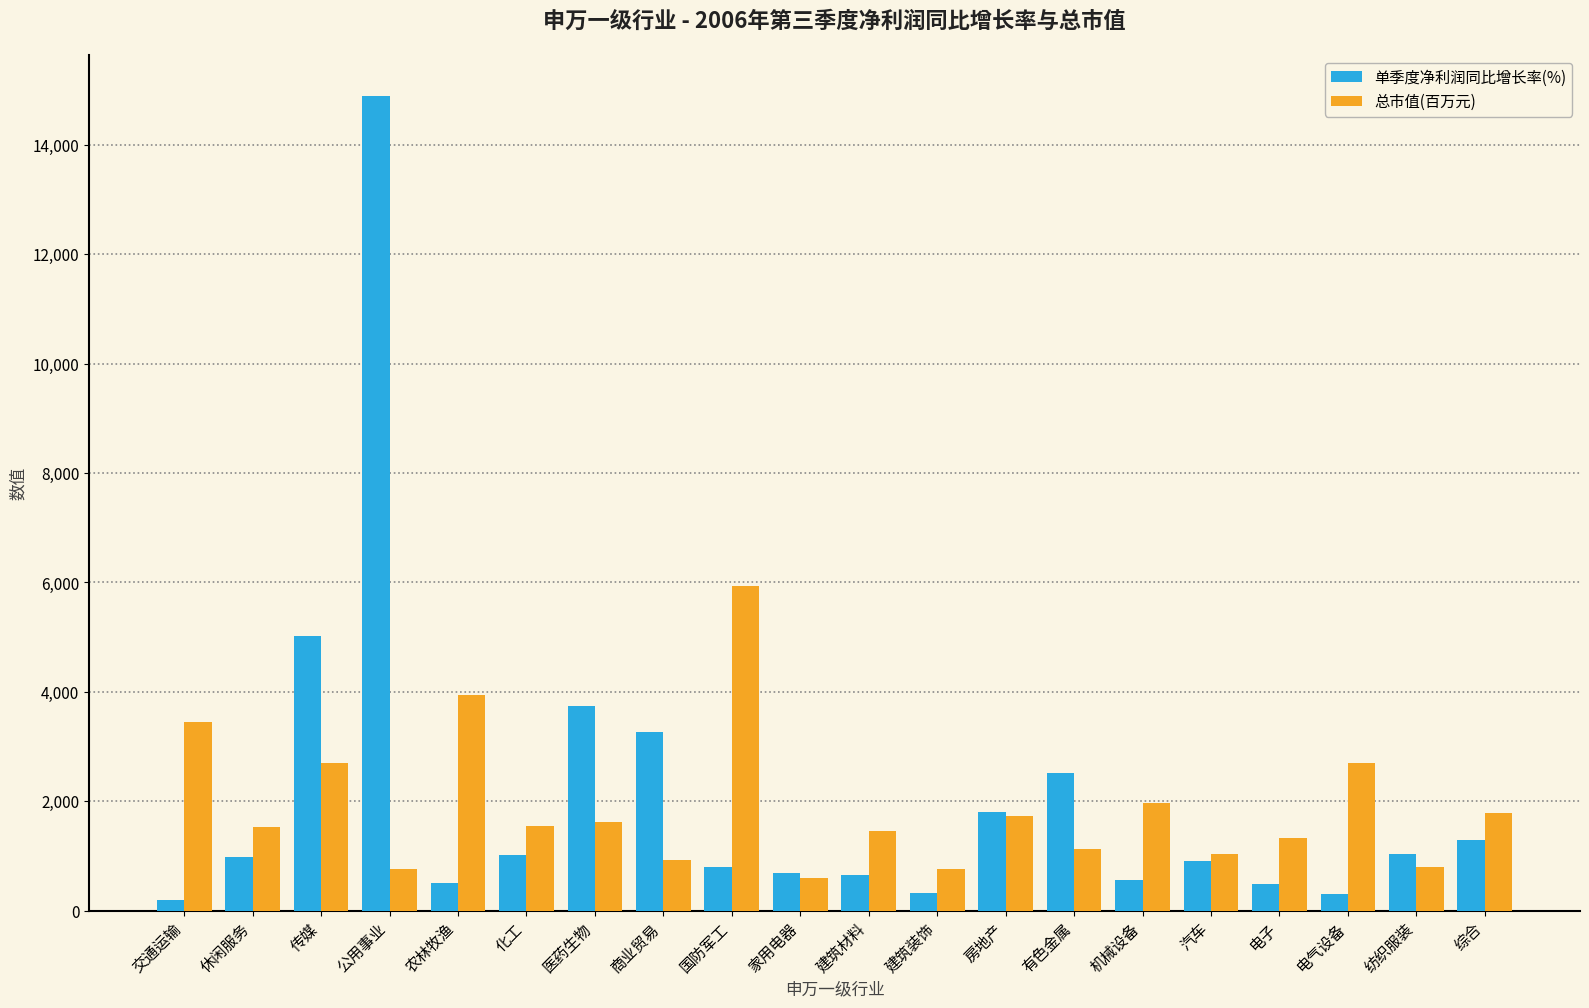

What is the sum of the 单季度净利润同比增长率(%) values at 汽车 and 综合?

2205.1